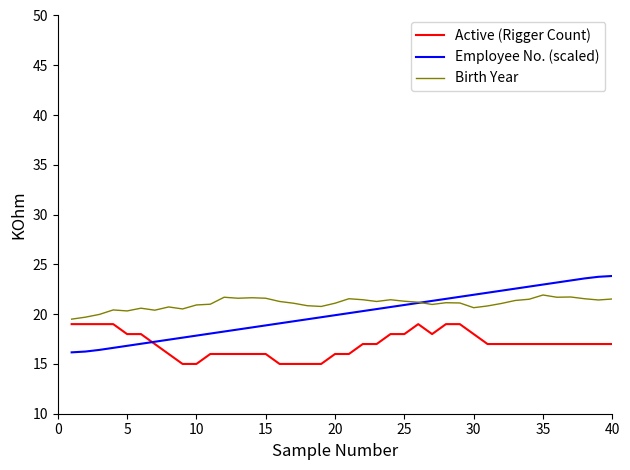

What is the minimum value shown in the chart?

15.0